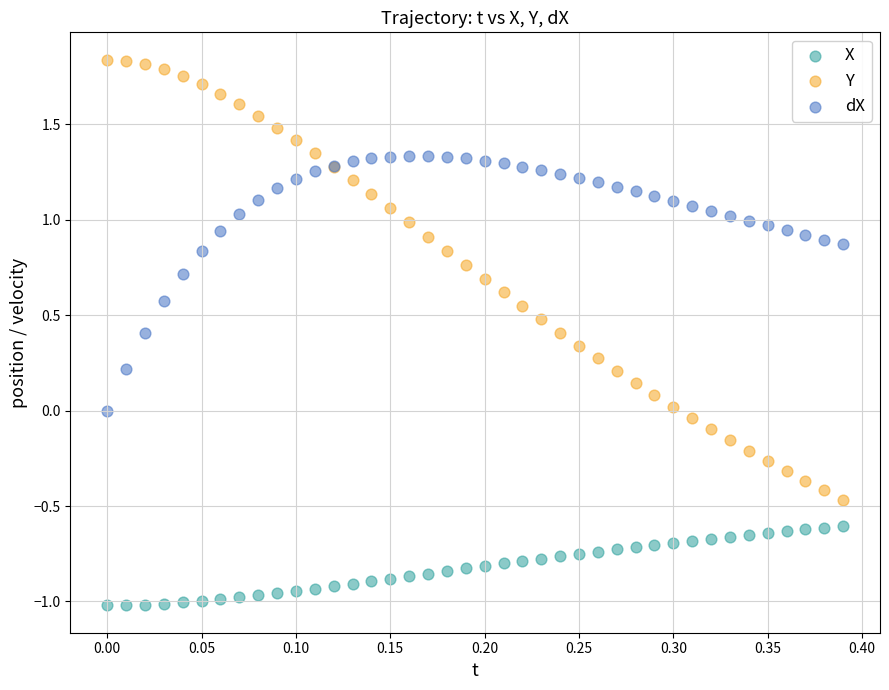

Which series reaches the minimum Y coordinate?

X